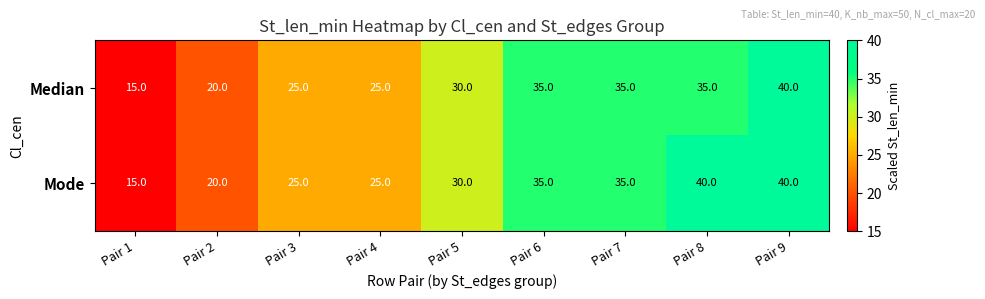

What value does the Mode series have at Pair 4?

25